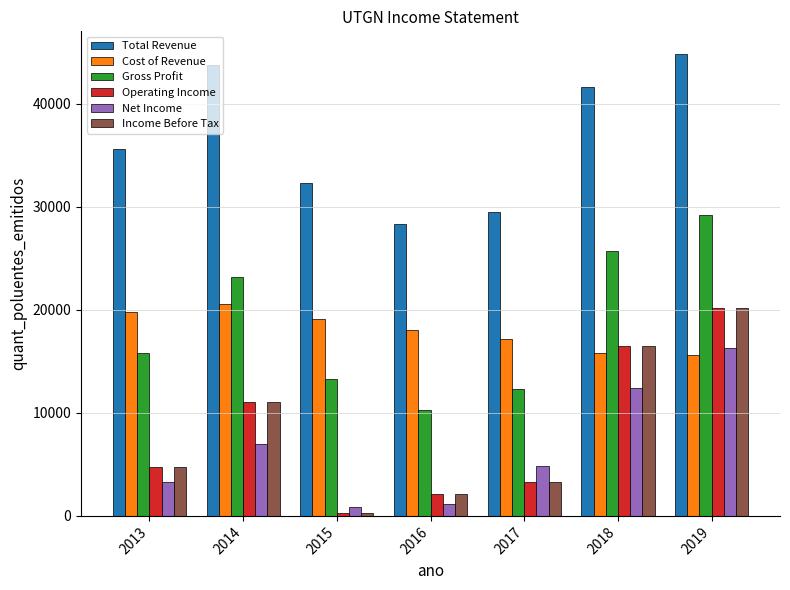

True or false: Gross Profit has a value of 10300 at 2016.

True